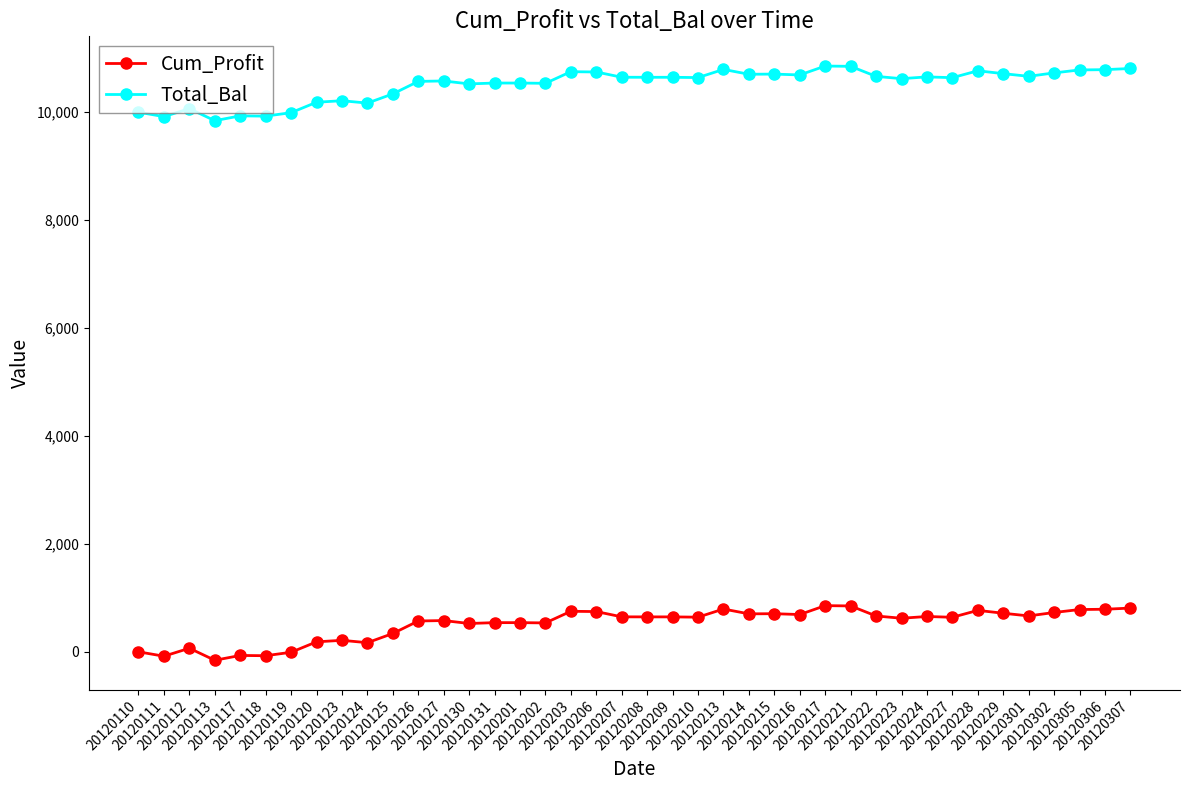

What is the maximum value for Cum_Profit?

850.8